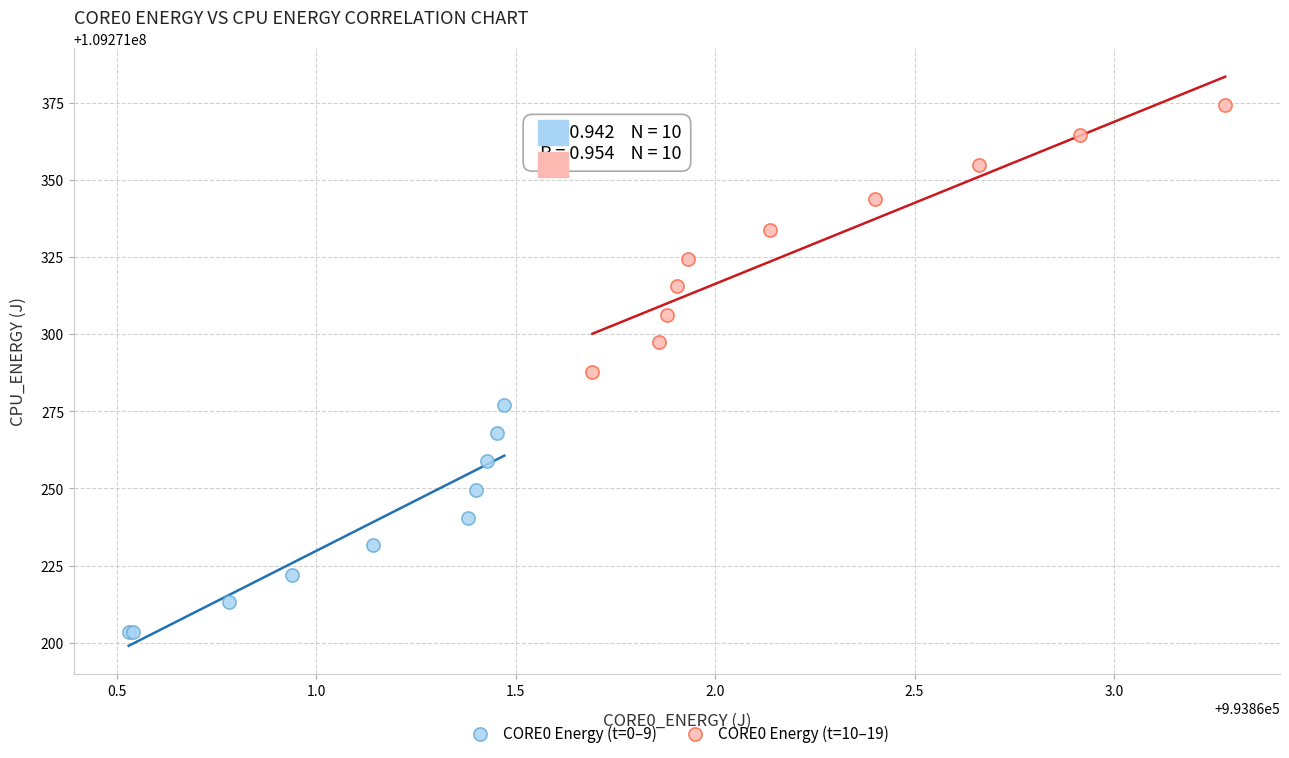

Which series reaches the minimum Y coordinate?

CORE0 Energy (t=0–9)